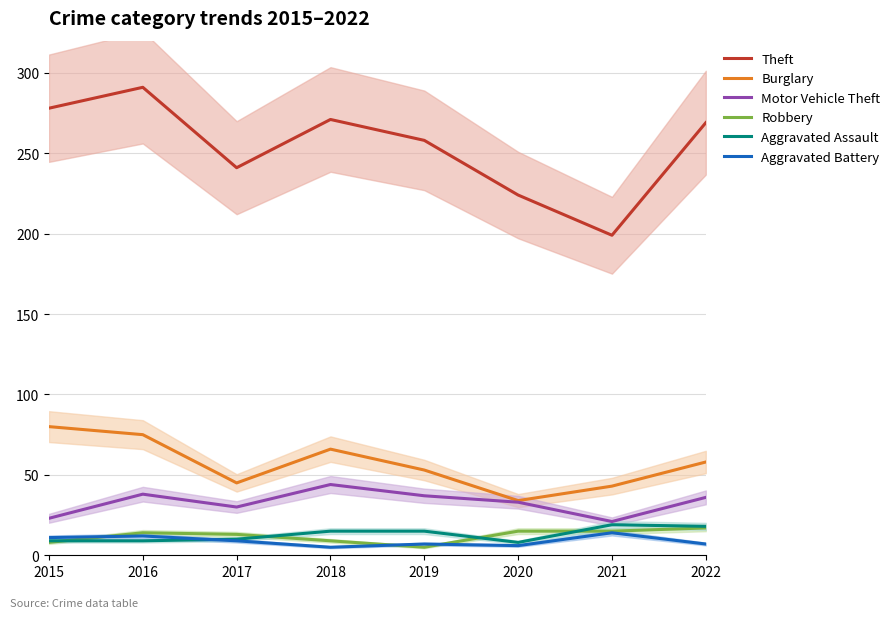

At which label does Motor Vehicle Theft first exceed 36?

2016